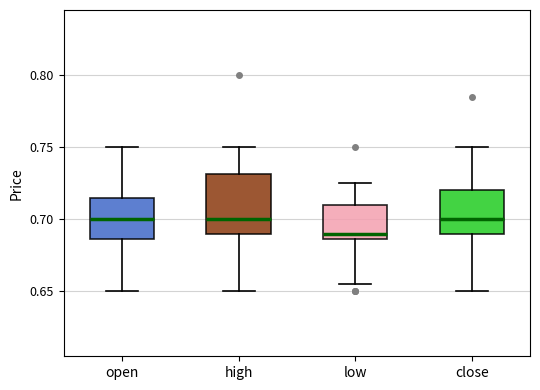

Reading left to right, read every box against the y-axis: the position of its median line, the range the box covers, and the ends of its whiskers. The values are not printed on the chart, so give them approximately, as read against the axis.

open: median 0.700, box 0.685 to 0.715, whiskers 0.650 to 0.750
high: median 0.700, box 0.690 to 0.730, whiskers 0.650 to 0.750
low: median 0.690, box 0.685 to 0.710, whiskers 0.655 to 0.725
close: median 0.700, box 0.690 to 0.720, whiskers 0.650 to 0.750